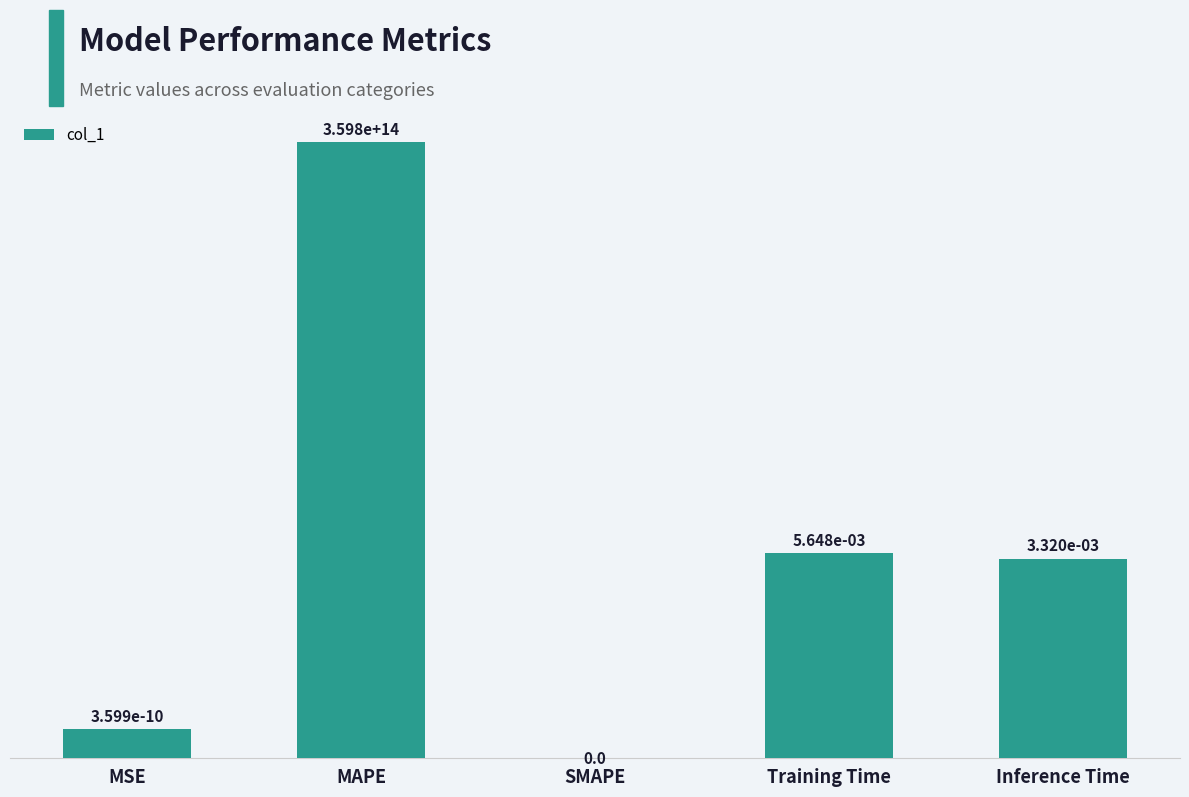

Which category has the lowest value across all series?

SMAPE